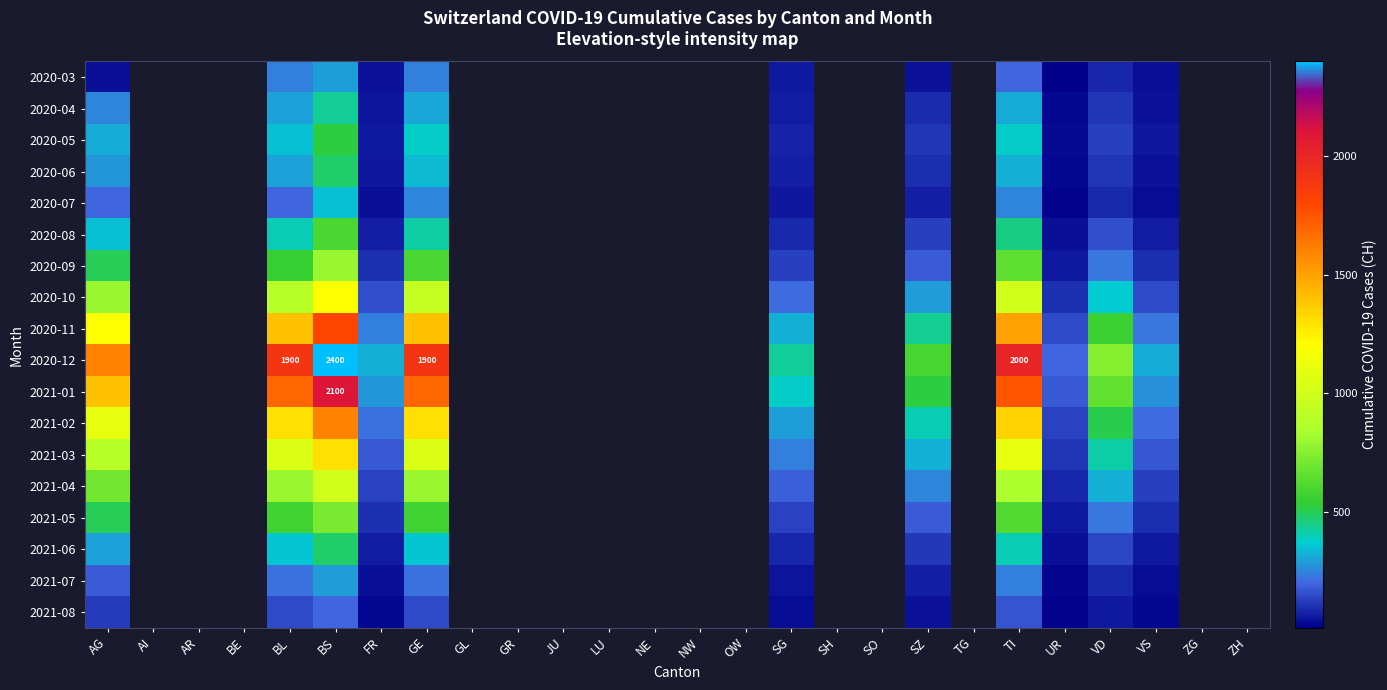

What is the minimum value for 2021-04?

85.0